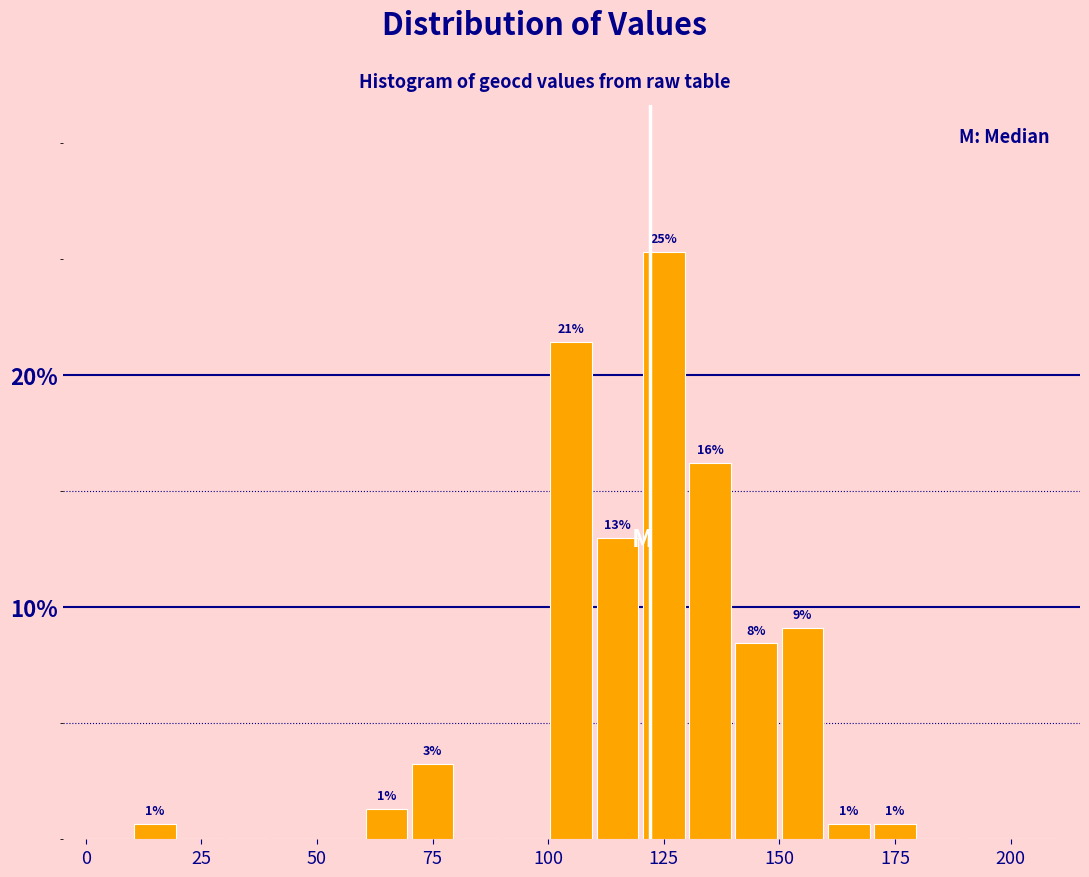

Read against the x-axis, roughly where is the centre of the tallest bar?

125